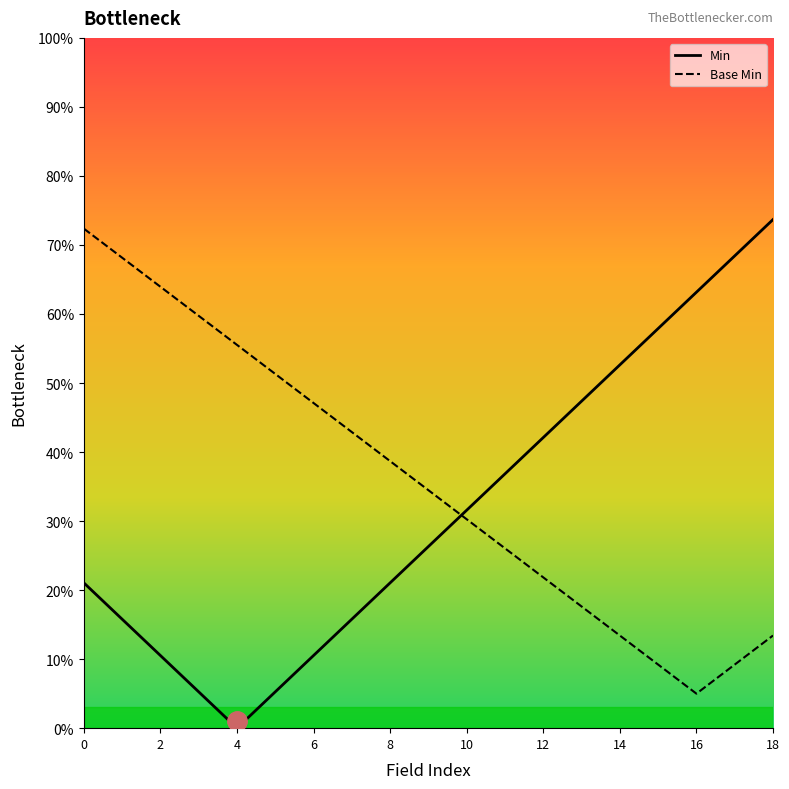

What is the maximum value for Min?

73.7